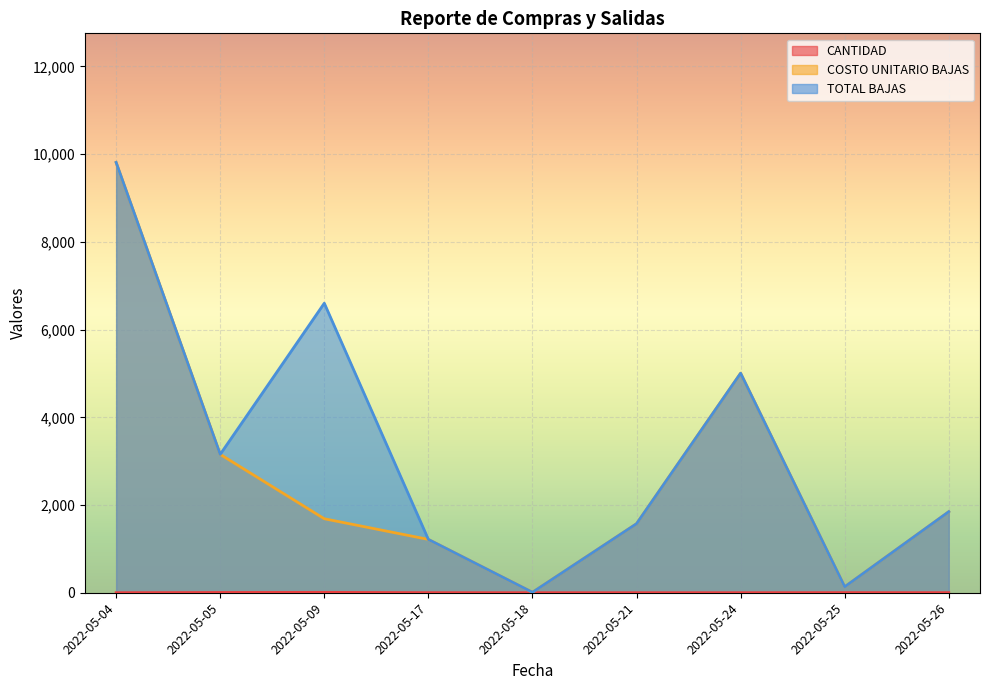

Does the chart display data point markers on the line(s)?

No